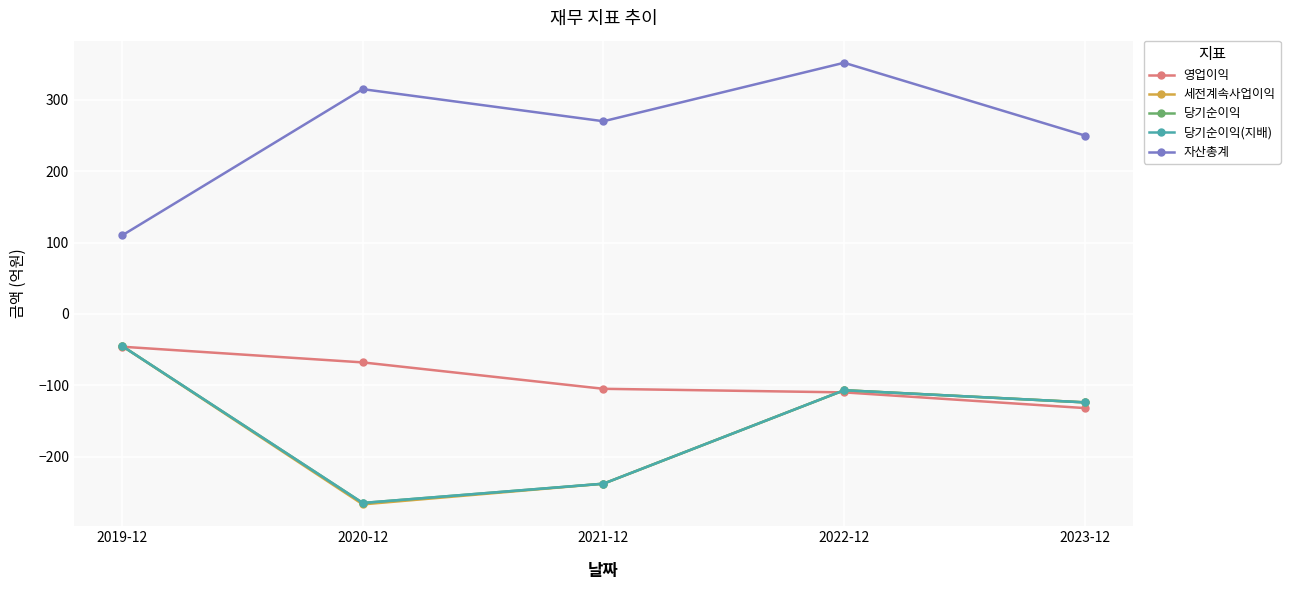

List the series in order of their peak value, lowest first.

영업이익, 세전계속사업이익, 당기순이익, 당기순이익(지배), 자산총계